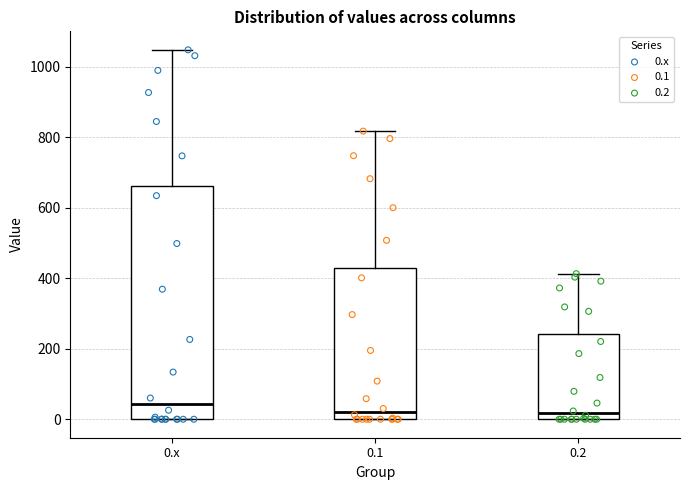

Reading left to right, read every box against the y-axis: the position of its median line, the range the box covers, and the ends of its whiskers. The values are not printed on the chart, so give them approximately, as read against the axis.

0.x: median 40, box 0 to 660, whiskers 0 to 1040
0.1: median 20, box 0 to 420, whiskers 0 to 820
0.2: median 20, box 0 to 240, whiskers 0 to 420